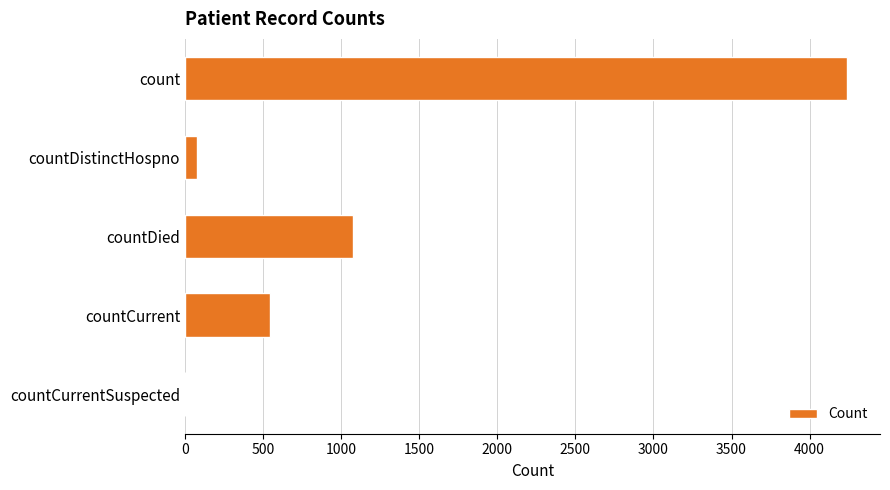

What is the change in value from countDied to countCurrentSuspected?

-1074